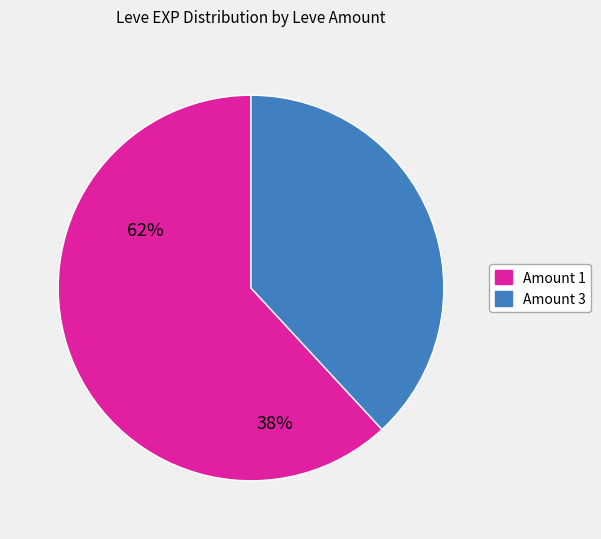

Is there any slice that represents more than half of the pie?

Yes